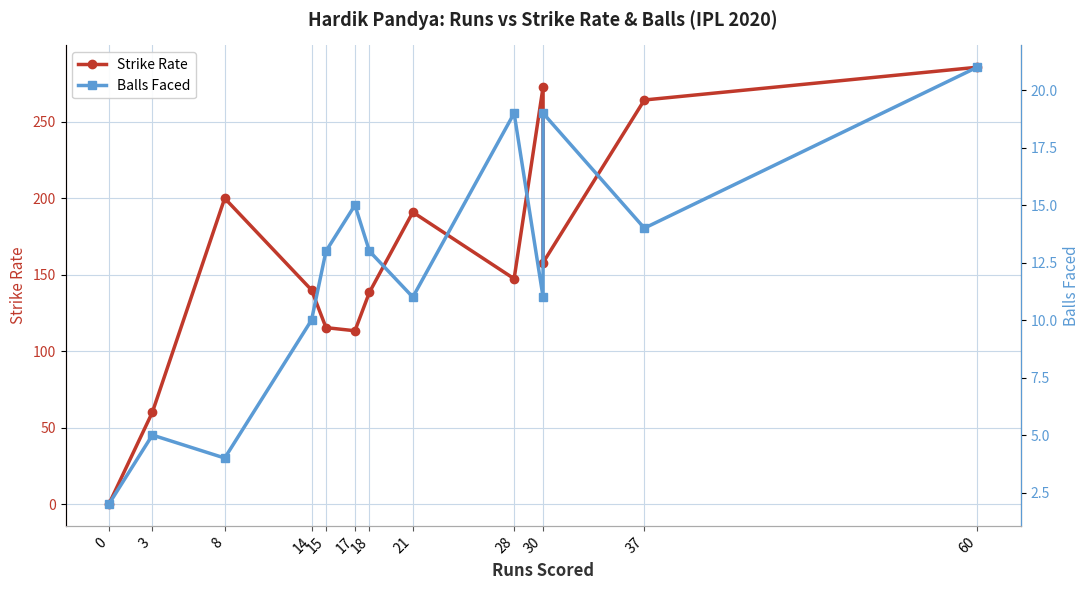

True or false: Strike Rate and Balls Faced cross at least once.

True